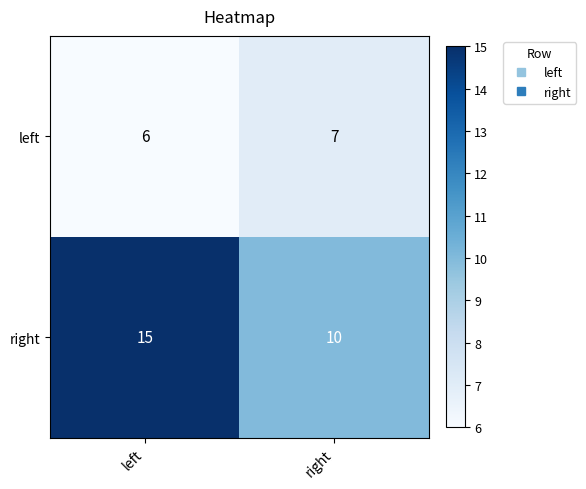

At which label is right closest to 12?

right